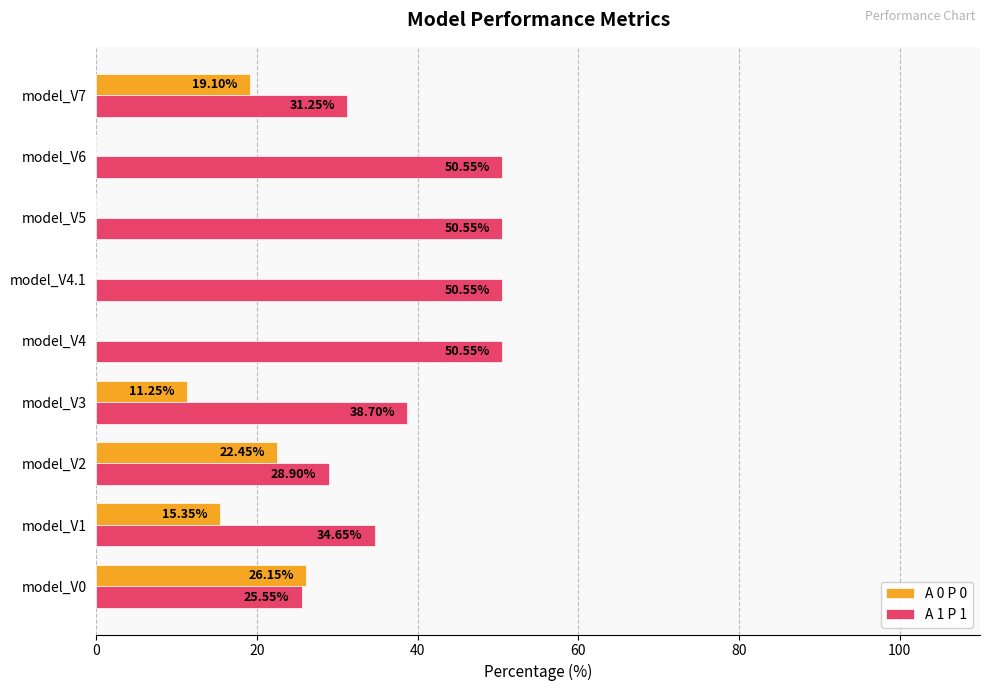

What is the total value across all series at model_V3?

50.0